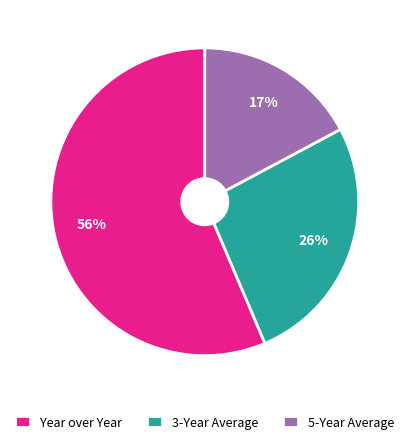

To the nearest percent, what is the average slice percentage?

33%